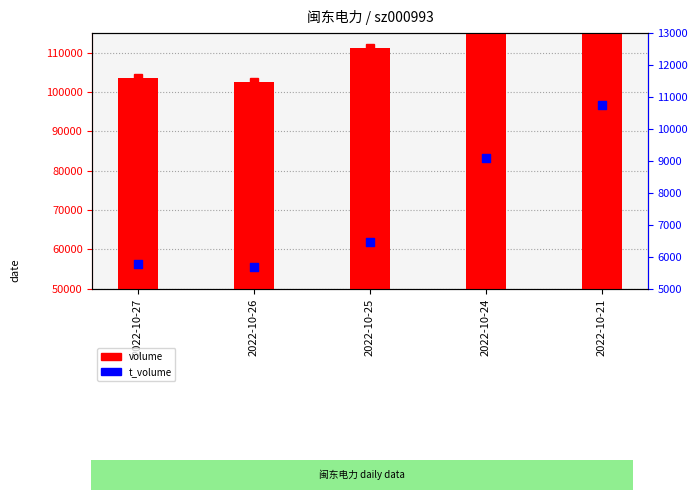

At which category is the sum across all series the highest?

2022-10-21